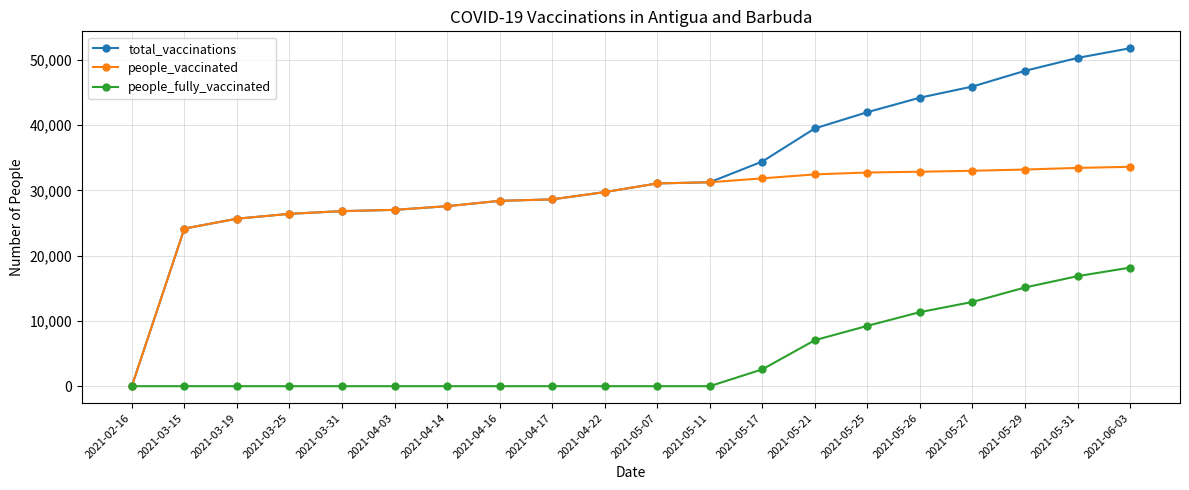

Is it true that people_fully_vaccinated equals 18179 at 2021-06-03?

True